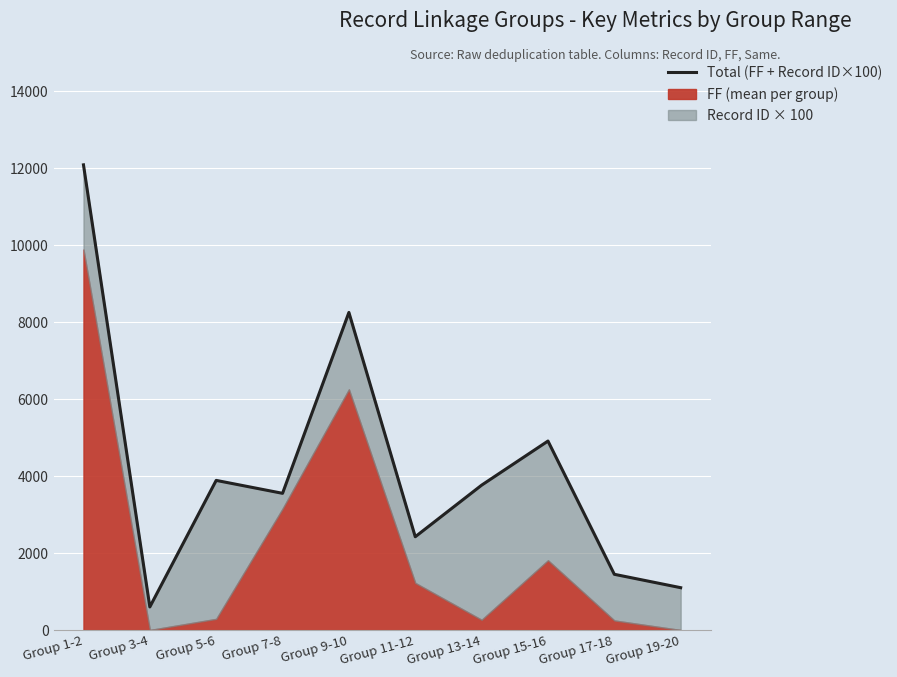

What is the sum of the values at Group 17-18 and Group 3-4?

2050